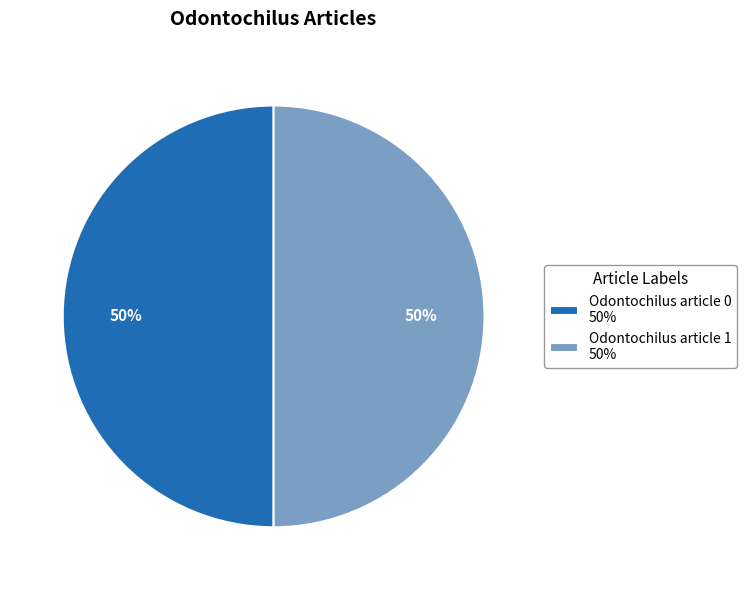

To the nearest percent, what portion does Odontochilus article 0 50% represent?

50%